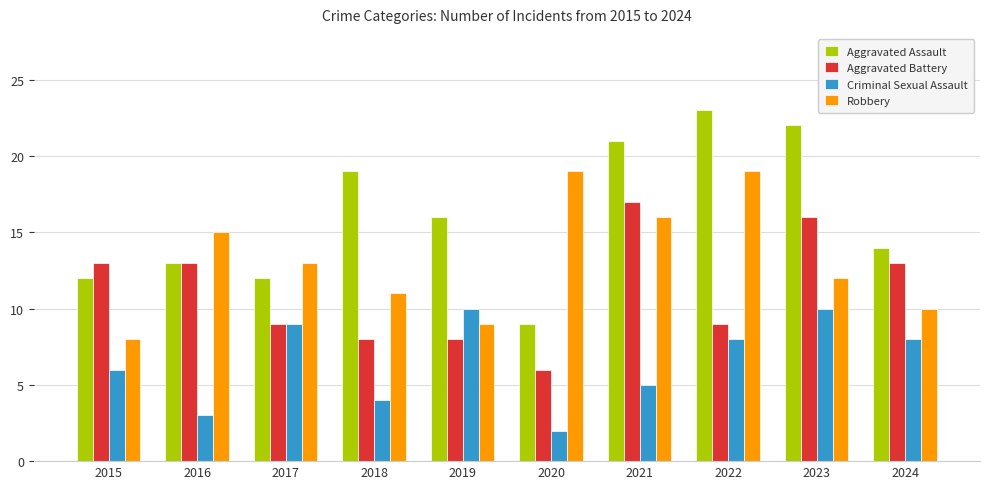

What is the difference between the highest and lowest values at 2019?

8